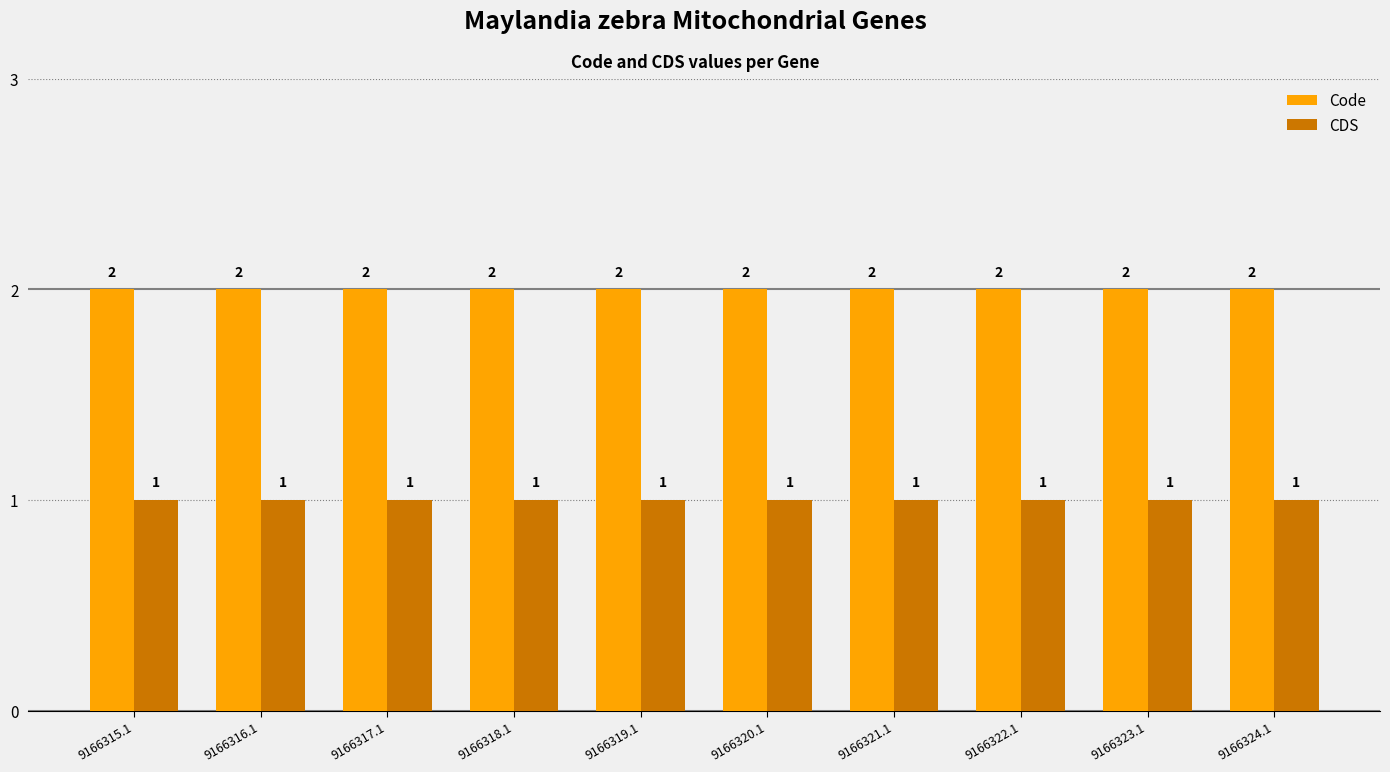

Are the bars grouped side by side (vs. stacked)?

Yes